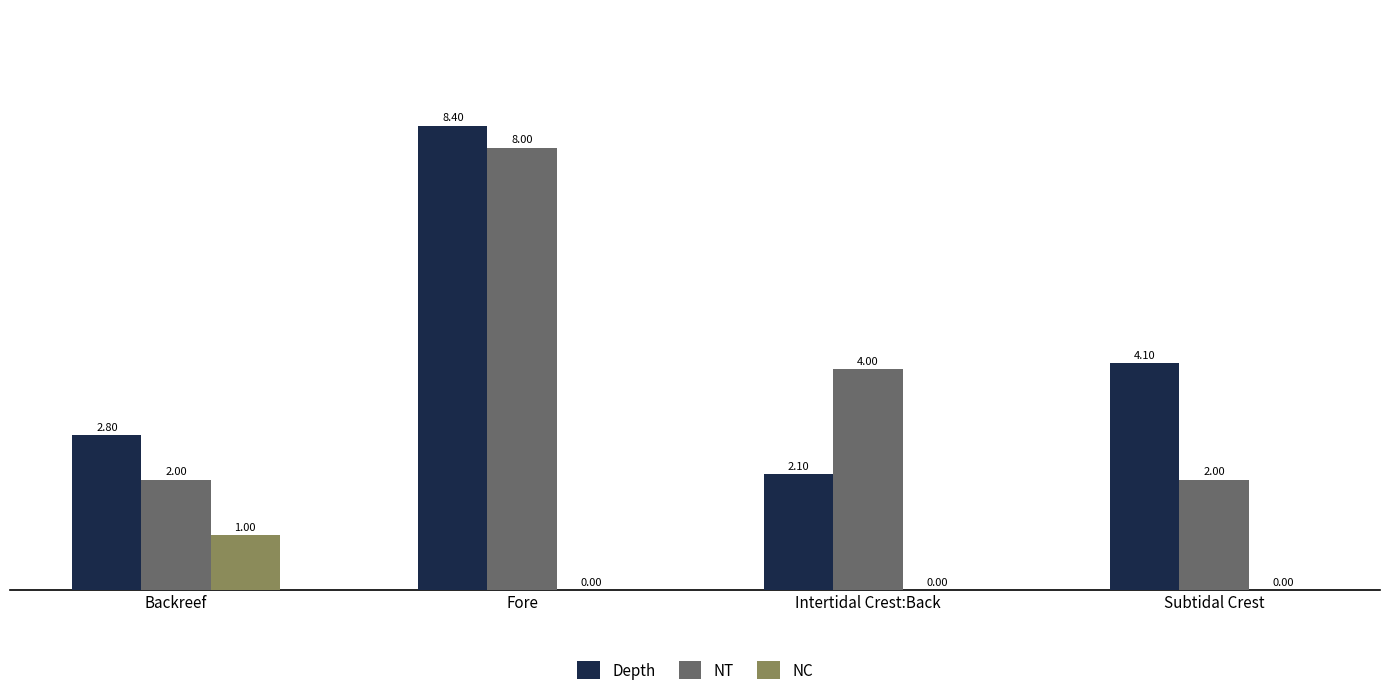

What is the sum of all NT values?

16.0